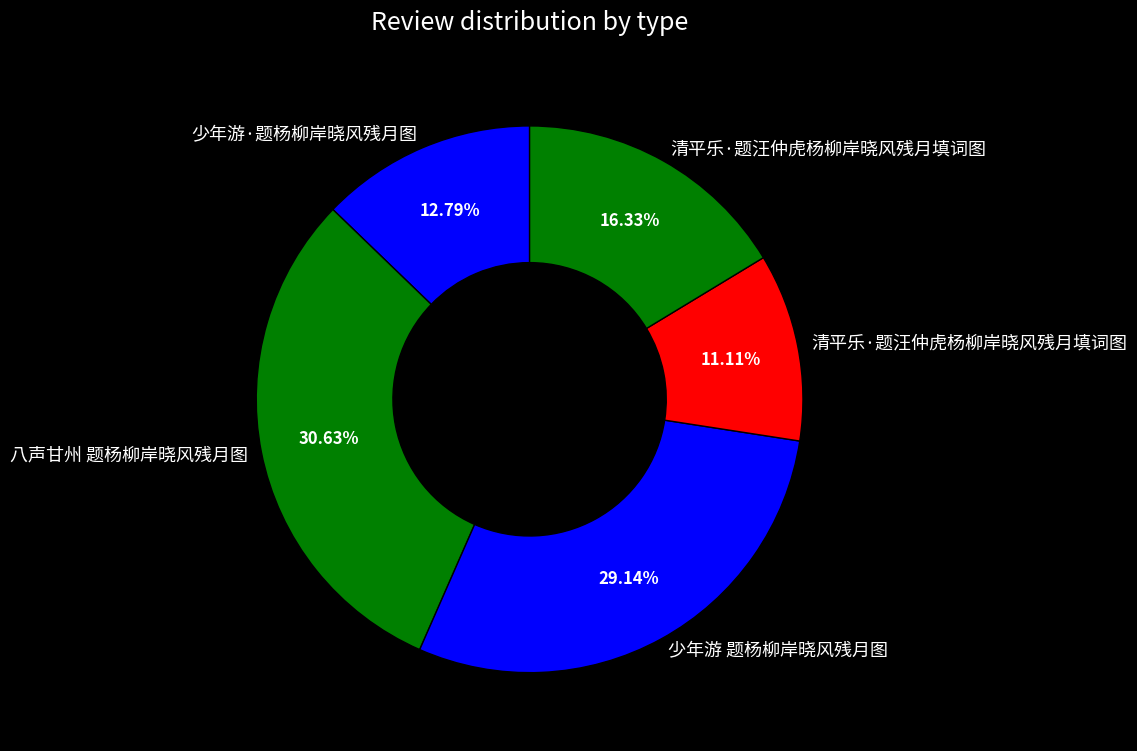

Count the number of slices in the pie.

5